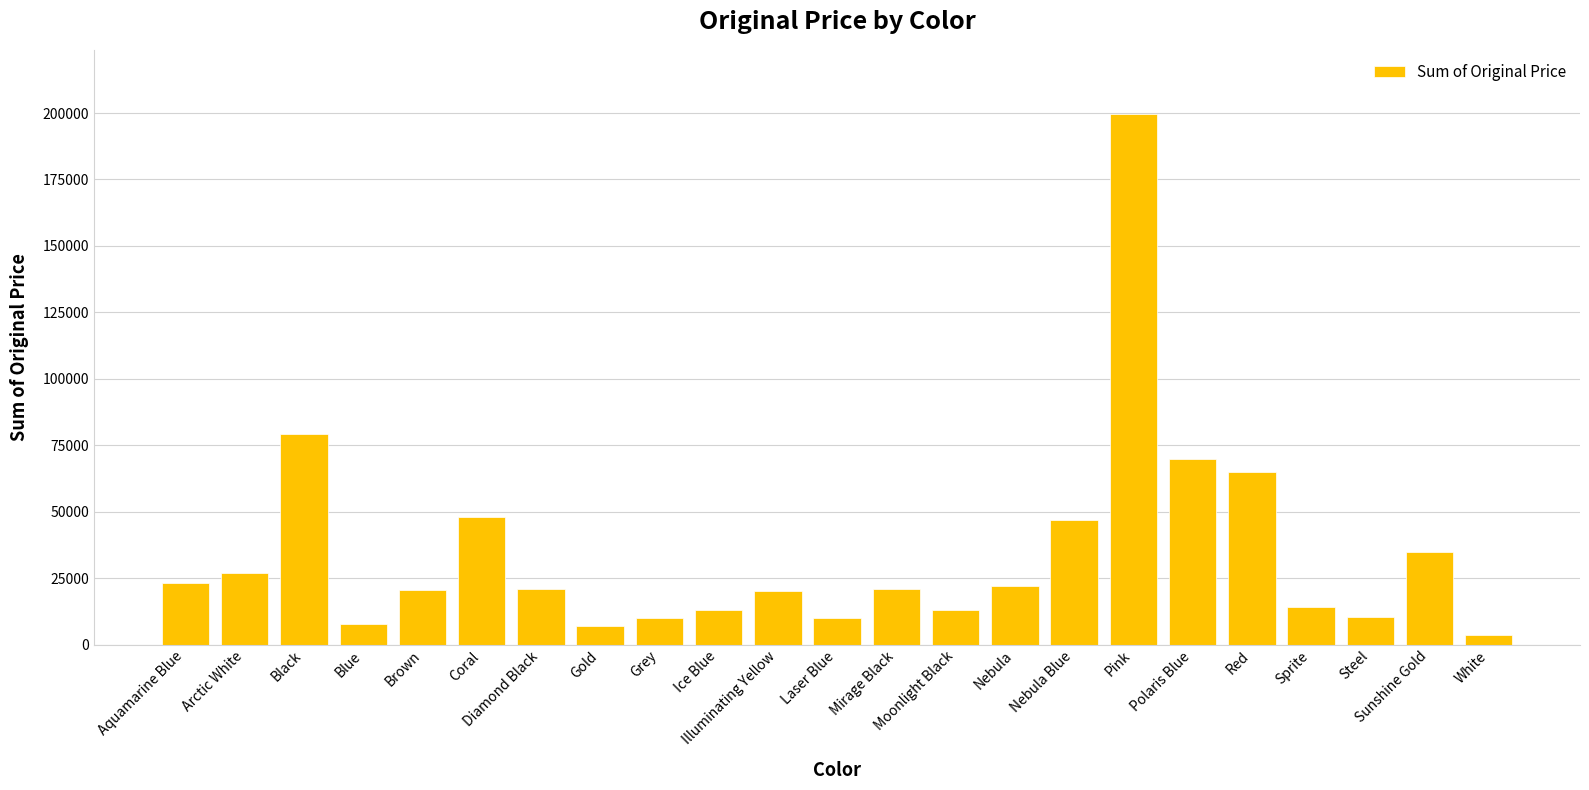

What is the label of the 9th bar from the left?

Grey